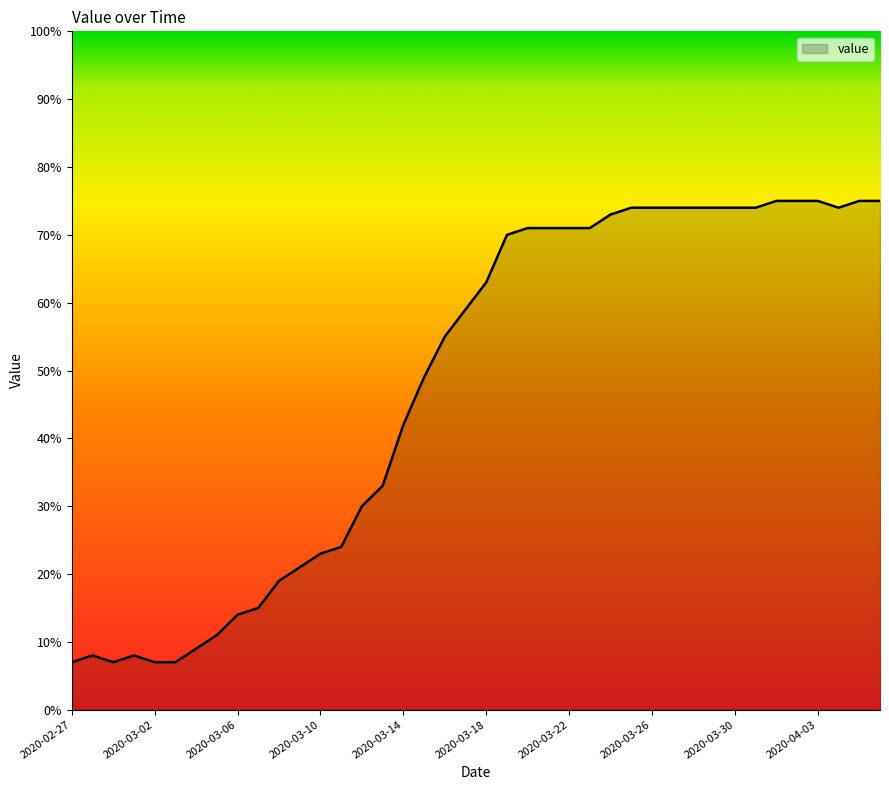

What is the minimum value shown in the chart?

7